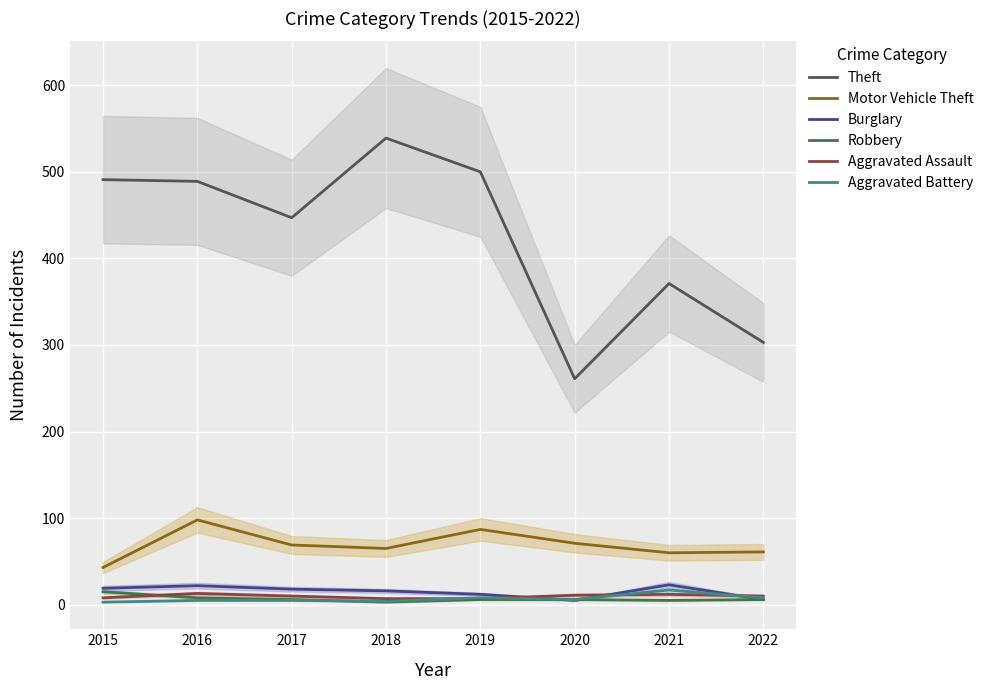

How many categories are shown in the chart?

8